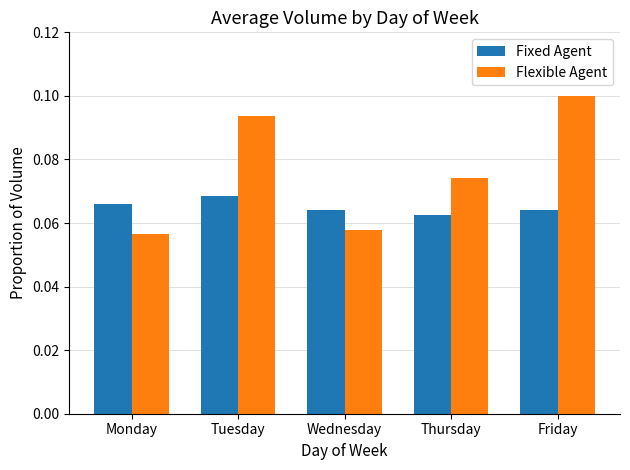

Which series has the largest range (max minus min)?

Flexible Agent